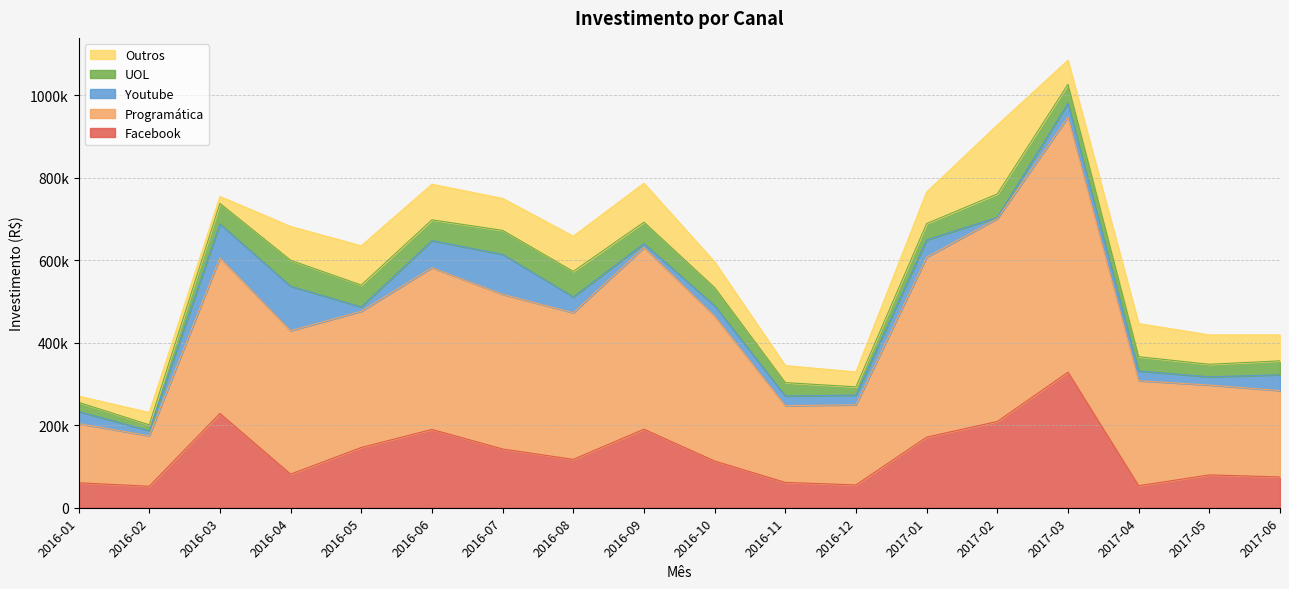

What is the label of the 8th point from the left?

2016-08